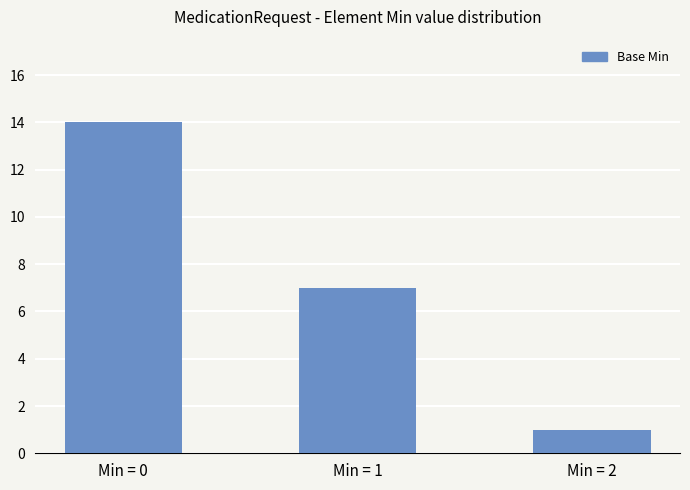

What is the sum of the values at Min = 2 and Min = 1?

8